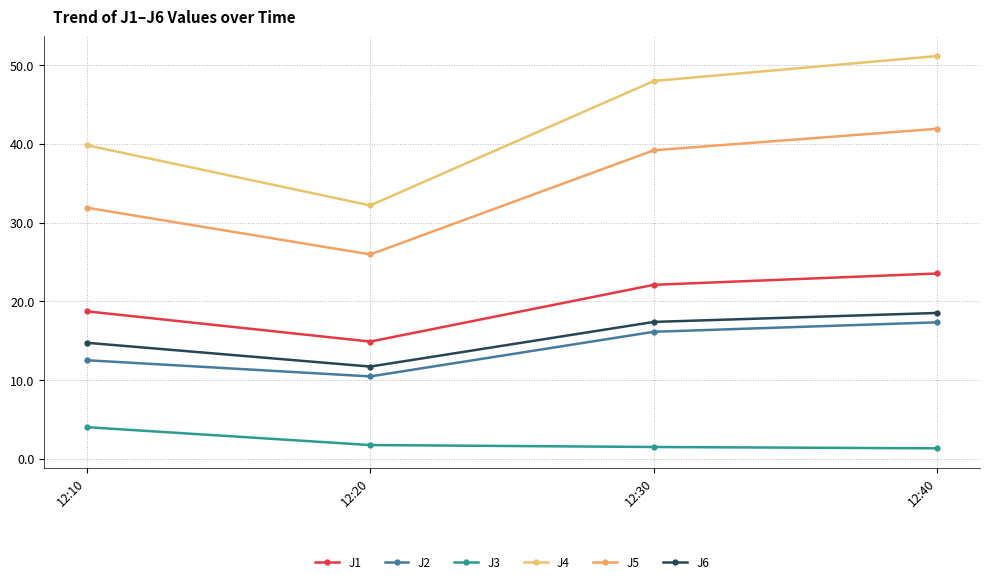

What is the average value of the J5 series?

34.7